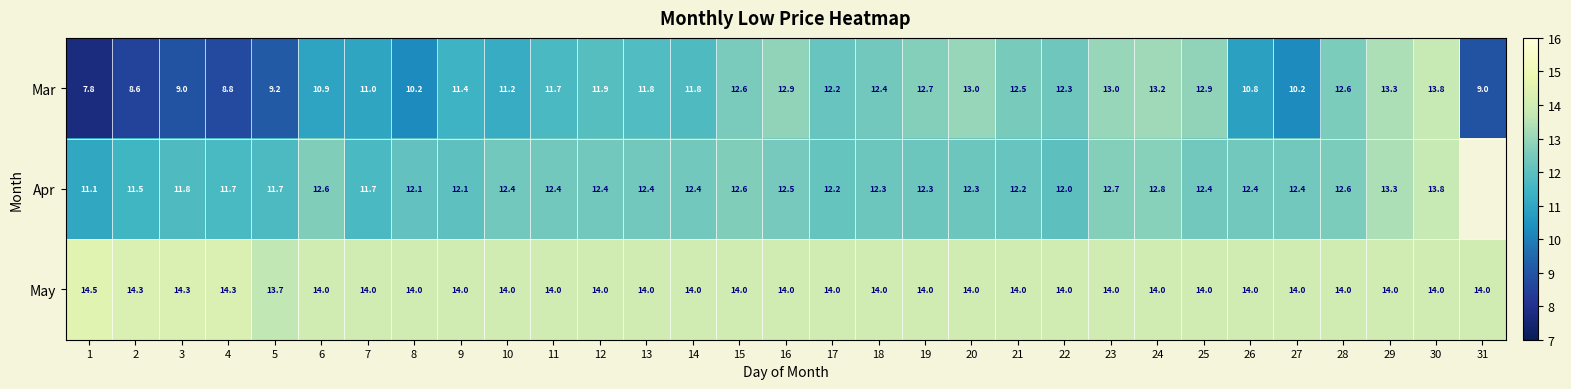

At which label does May first exceed 14?

1